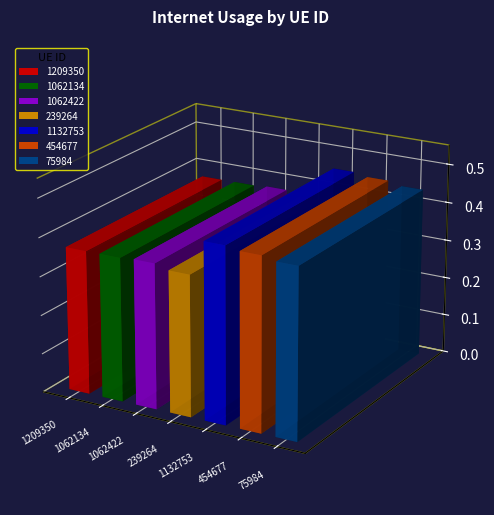

Is it true that the value at 1132753 is 0.5?

True